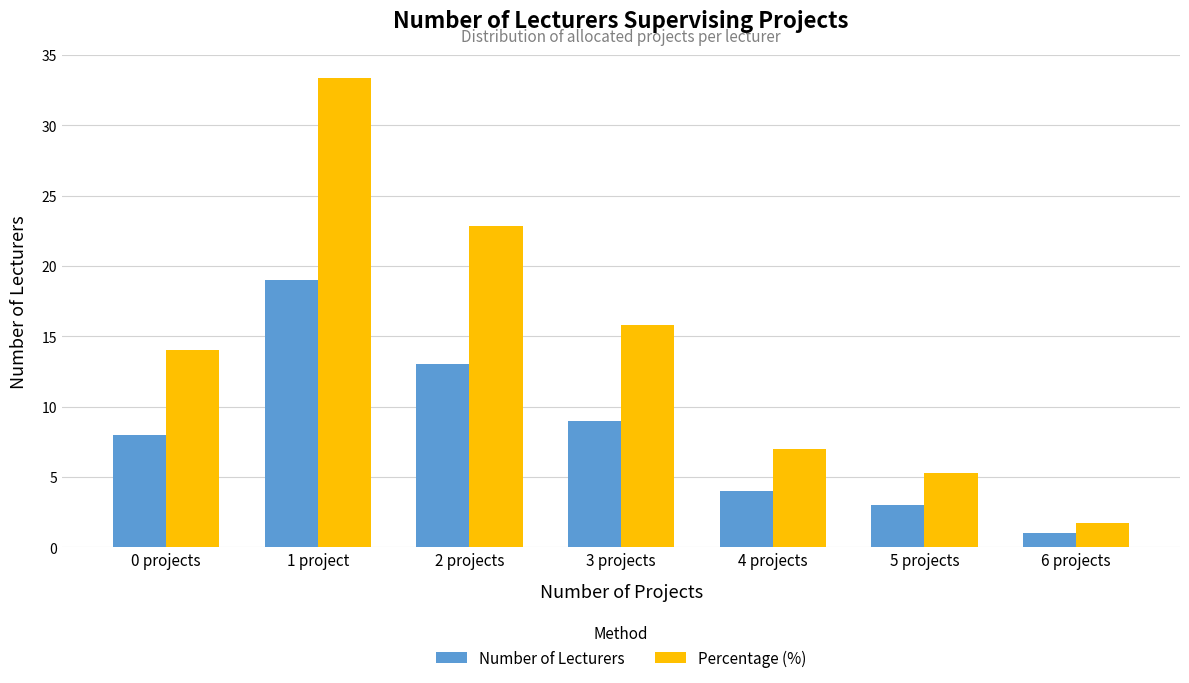

Where does the Percentage (%) series first go above 14?

0 projects